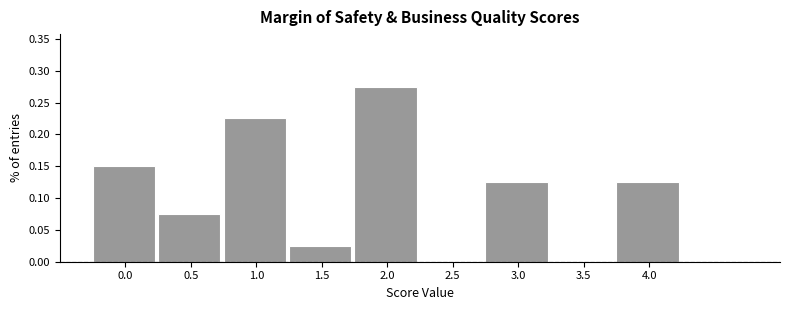

Reading left to right, list every bar in this chart as the range it spans on the x-axis followed by its height. The values are not printed on the chart, so give them approximately, as read against the axis.

-0.25 to 0.25: 0.150
0.25 to 0.75: 0.075
0.75 to 1.25: 0.225
1.25 to 1.75: 0.025
1.75 to 2.25: 0.275
2.25 to 2.75: 0
2.75 to 3.25: 0.125
3.25 to 3.75: 0
3.75 to 4.25: 0.125